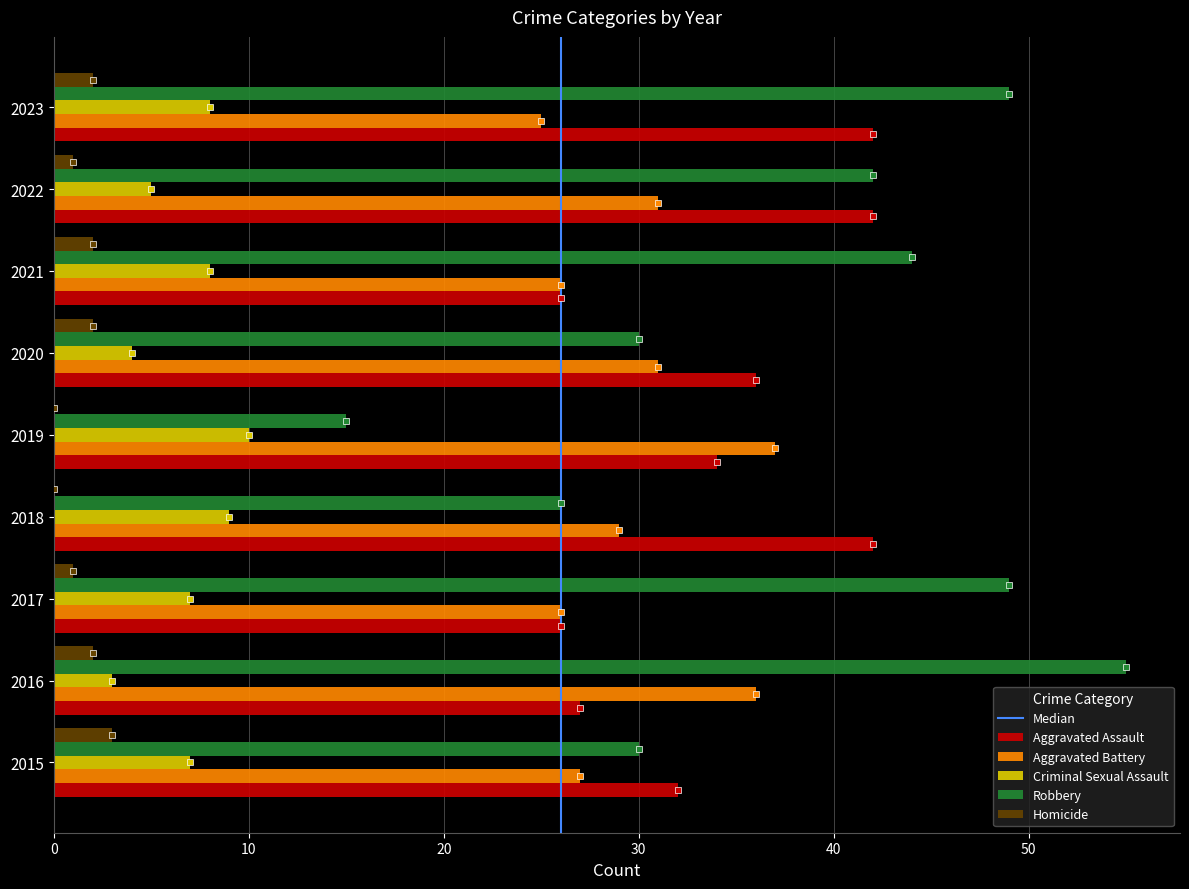

True or false: Homicide has a value of 2 at 2016.

True